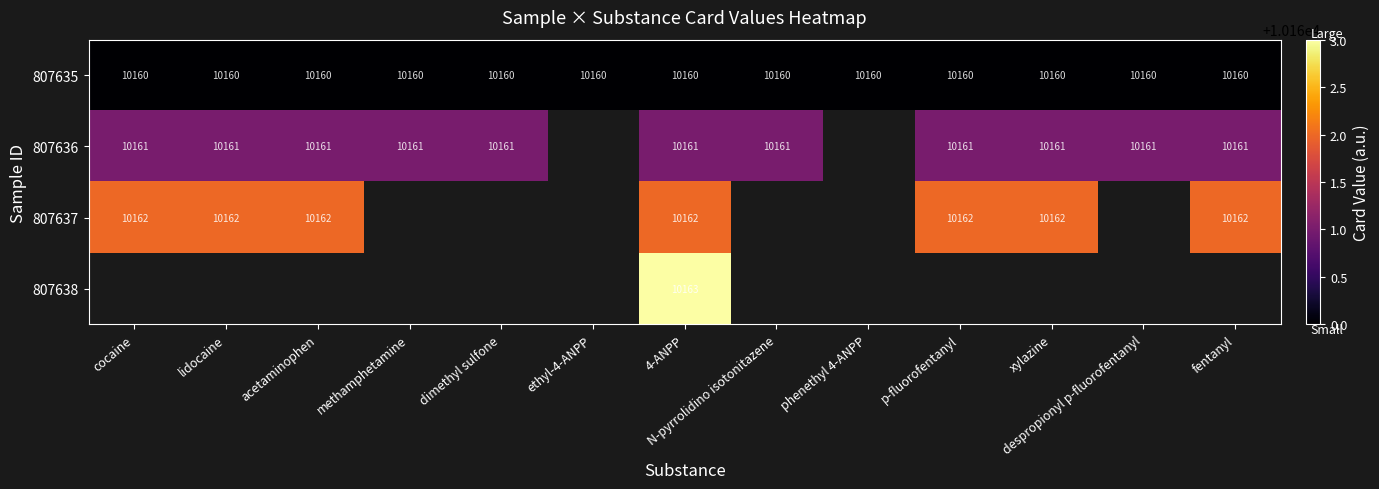

Count the number of categories in the chart.

13